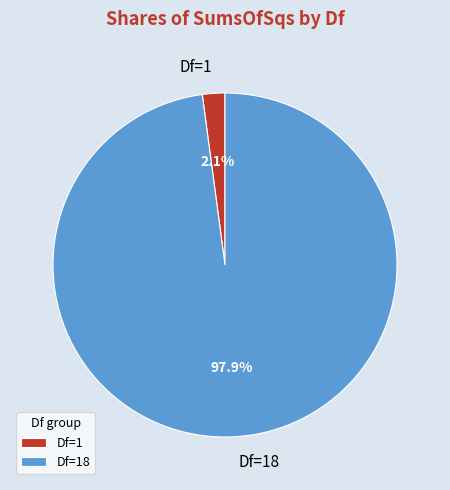

To the nearest percent, what is the difference between the Df=1 and Df=18 slice percentages?

96%